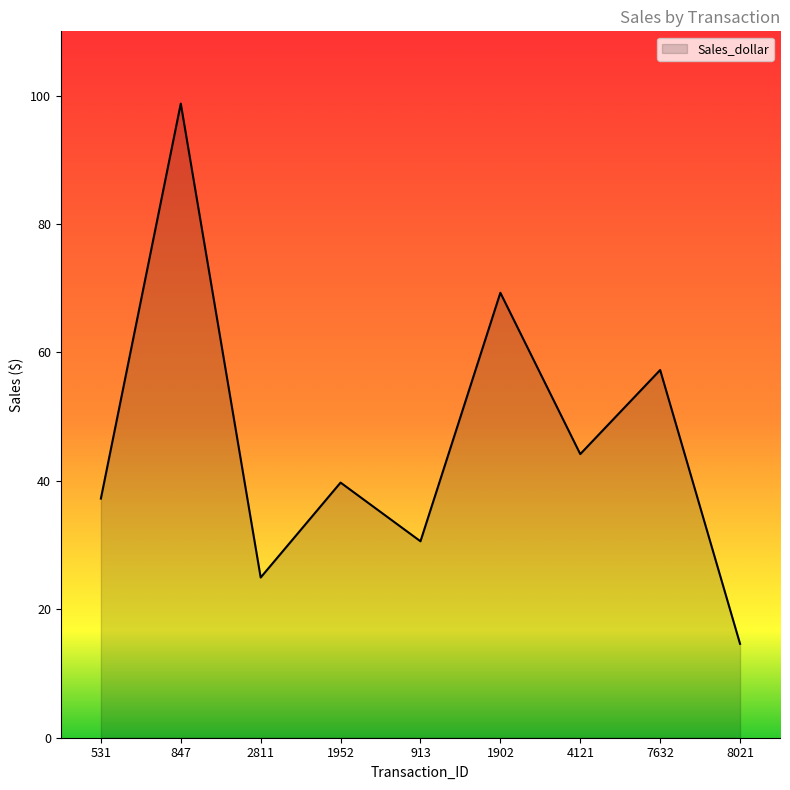

What is the average value?

46.3